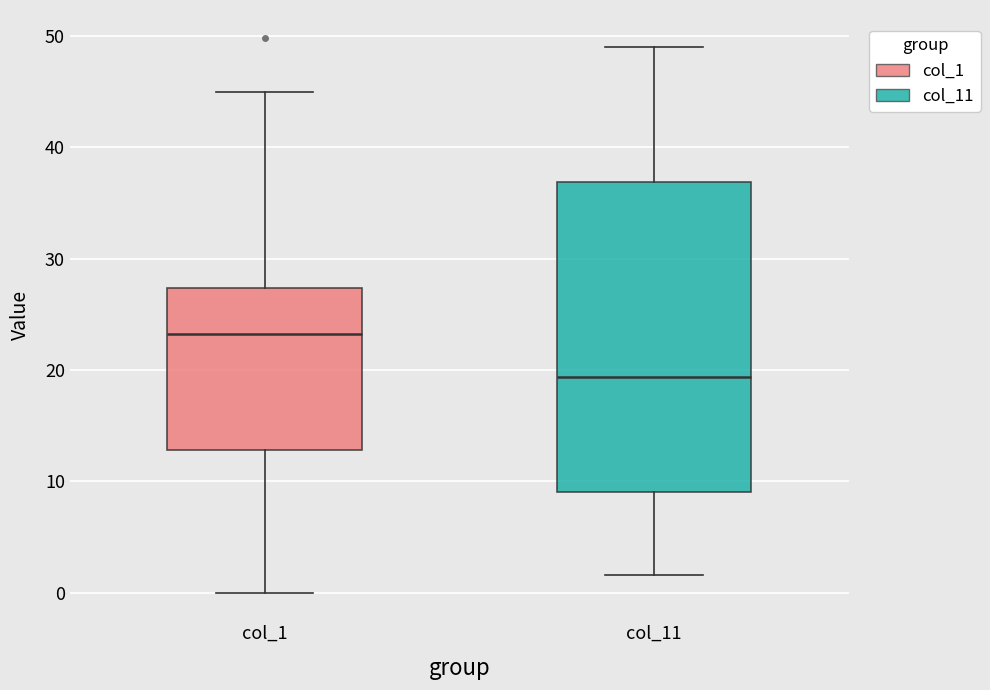

Reading left to right, read every box against the y-axis: the position of its median line, the range the box covers, and the ends of its whiskers. The values are not printed on the chart, so give them approximately, as read against the axis.

col_1: median 23, box 13 to 27, whiskers 0 to 45
col_11: median 19, box 9 to 37, whiskers 2 to 49